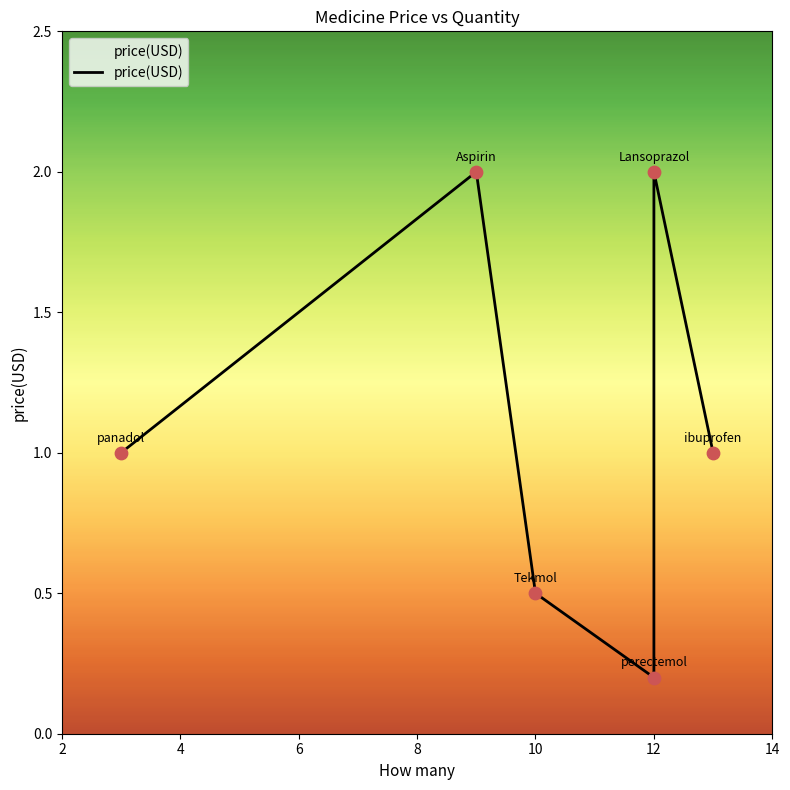

Which has a higher value, 12 or 12?

12